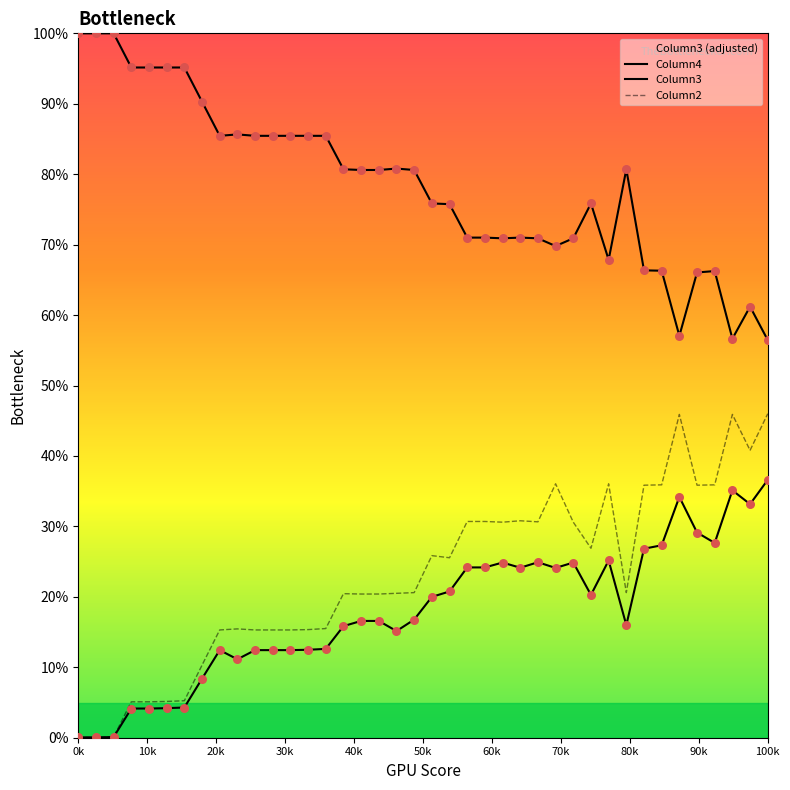

At which category is the sum across all series the highest?

100k